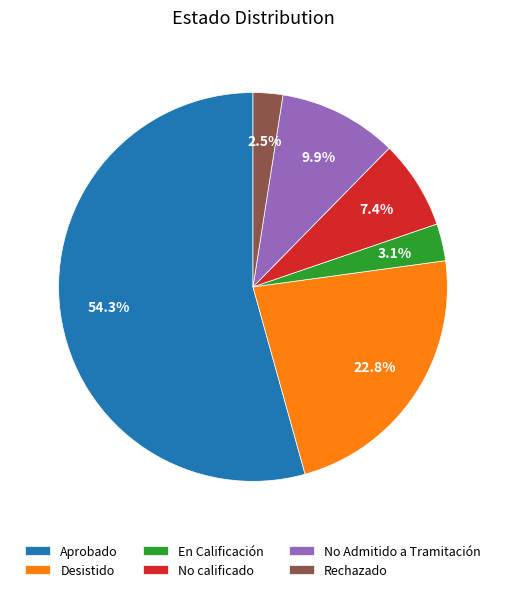

Does any single category account for the majority?

Yes